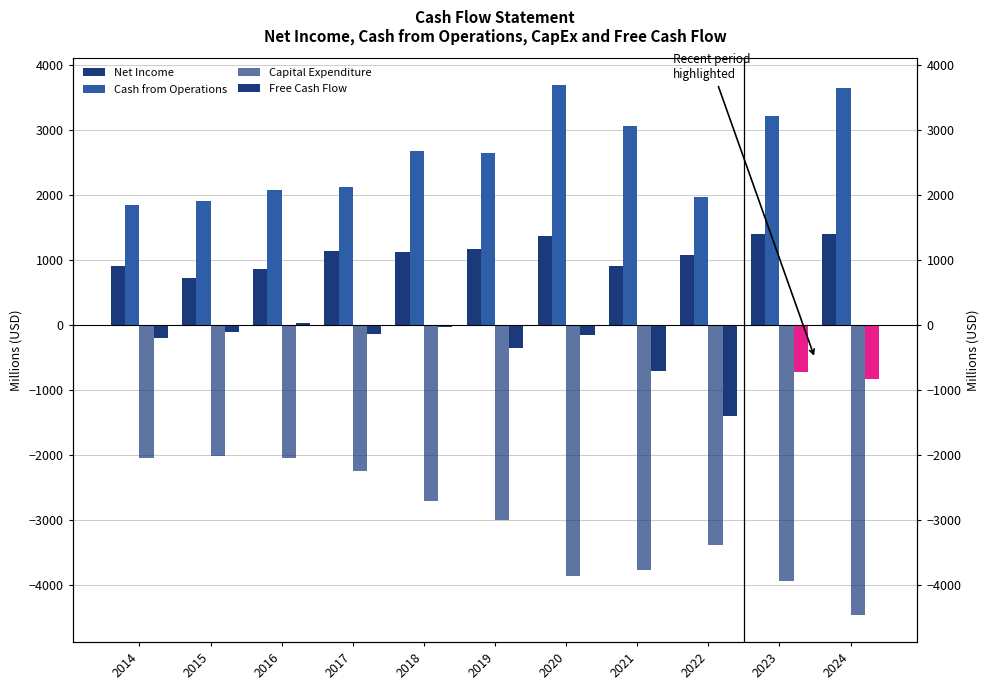

What is the smallest value displayed?

-4467